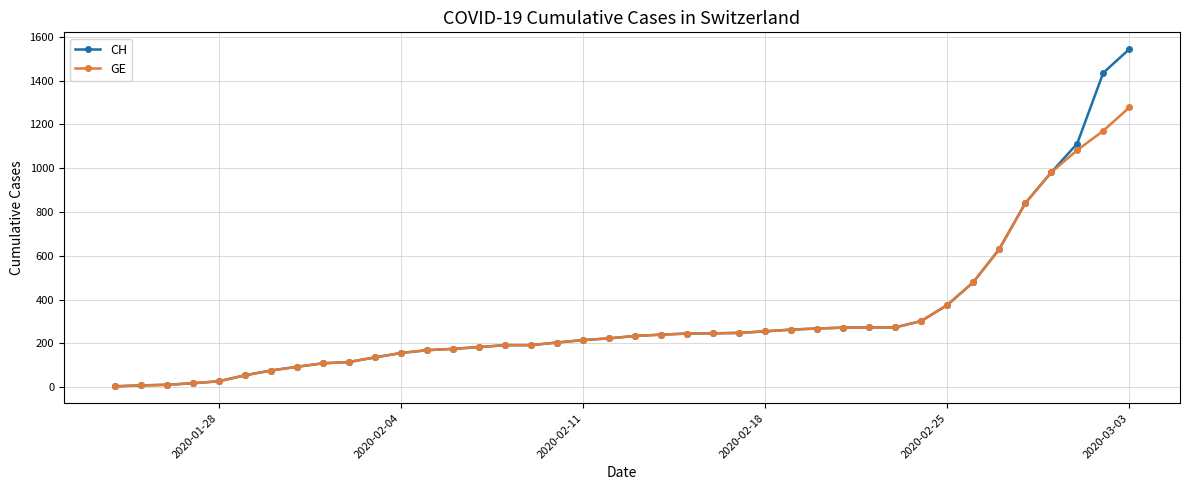

What is the maximum value for CH?

1544